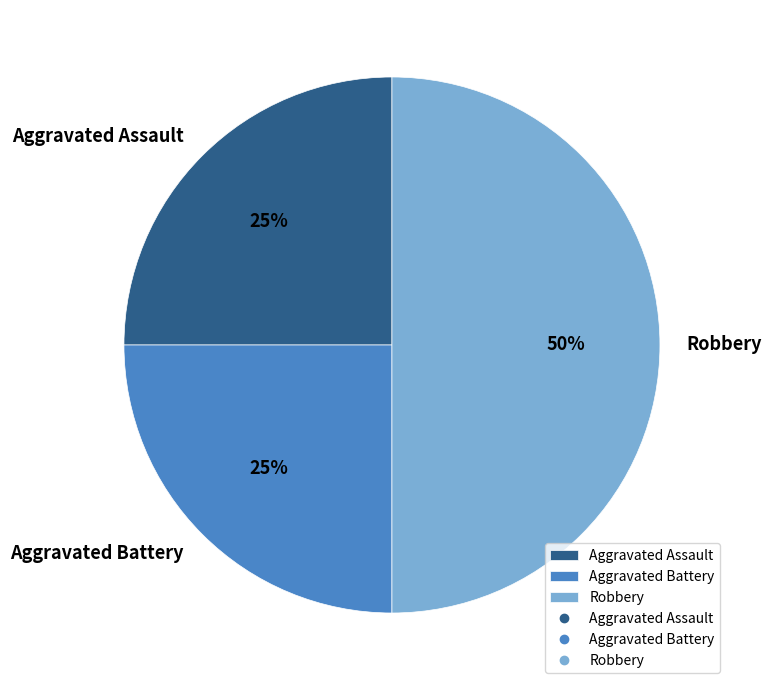

Is it true that Aggravated Assault is 25% of the pie?

True